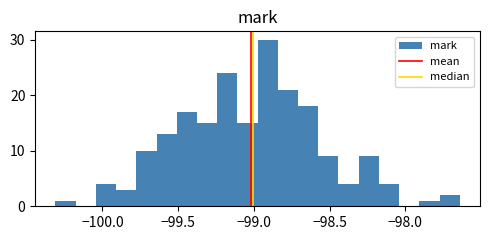

Read against the x-axis, roughly where is the centre of the tallest bar?

-98.90